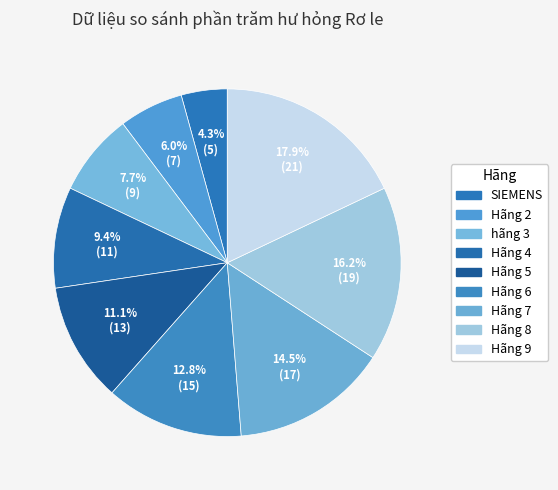

What percentage is NOT represented by Hãng 8?

83.8%